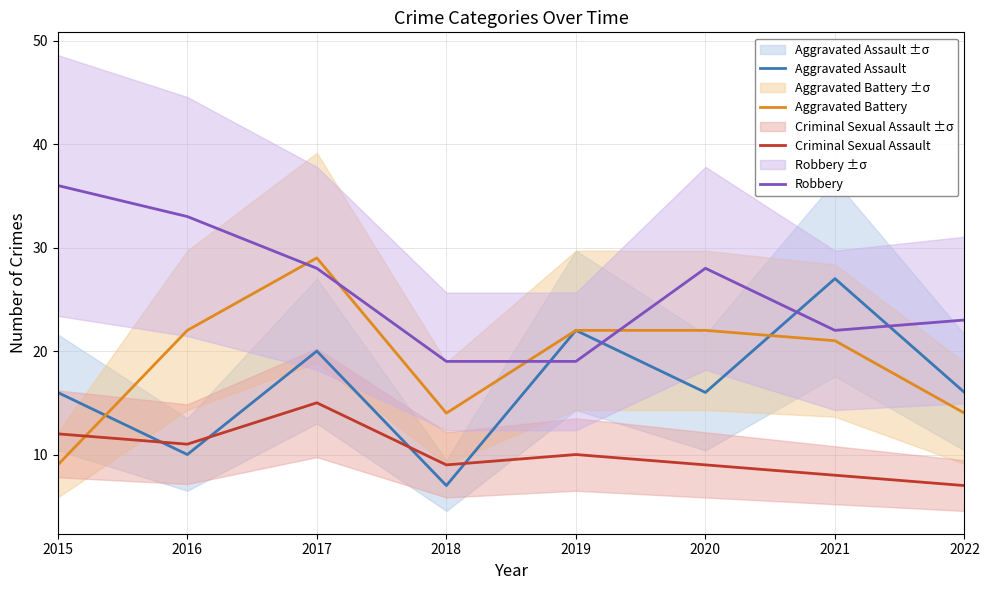

The value of Criminal Sexual Assault at 2019 is 10. True or false?

True